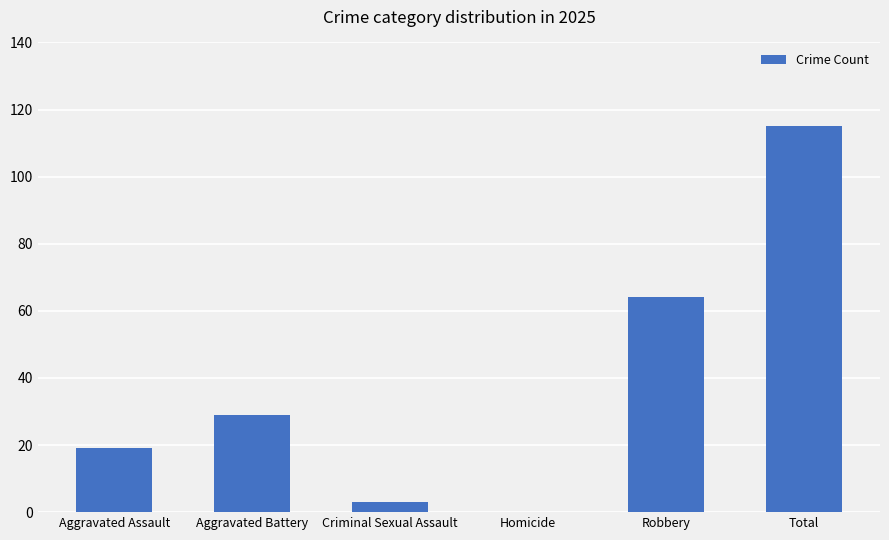

Reading left to right, what are all the values shown in this chart?

19	29	3	0	64	115